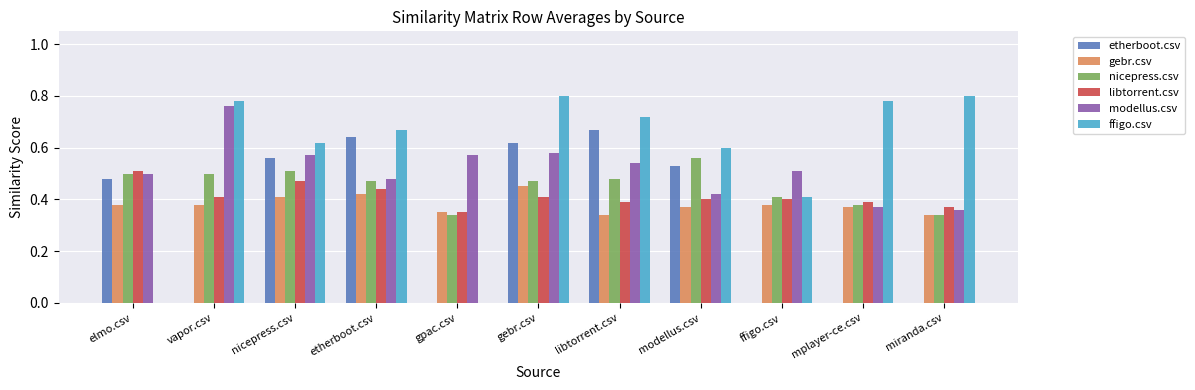

Which series has the largest total across all categories?

ffigo.csv